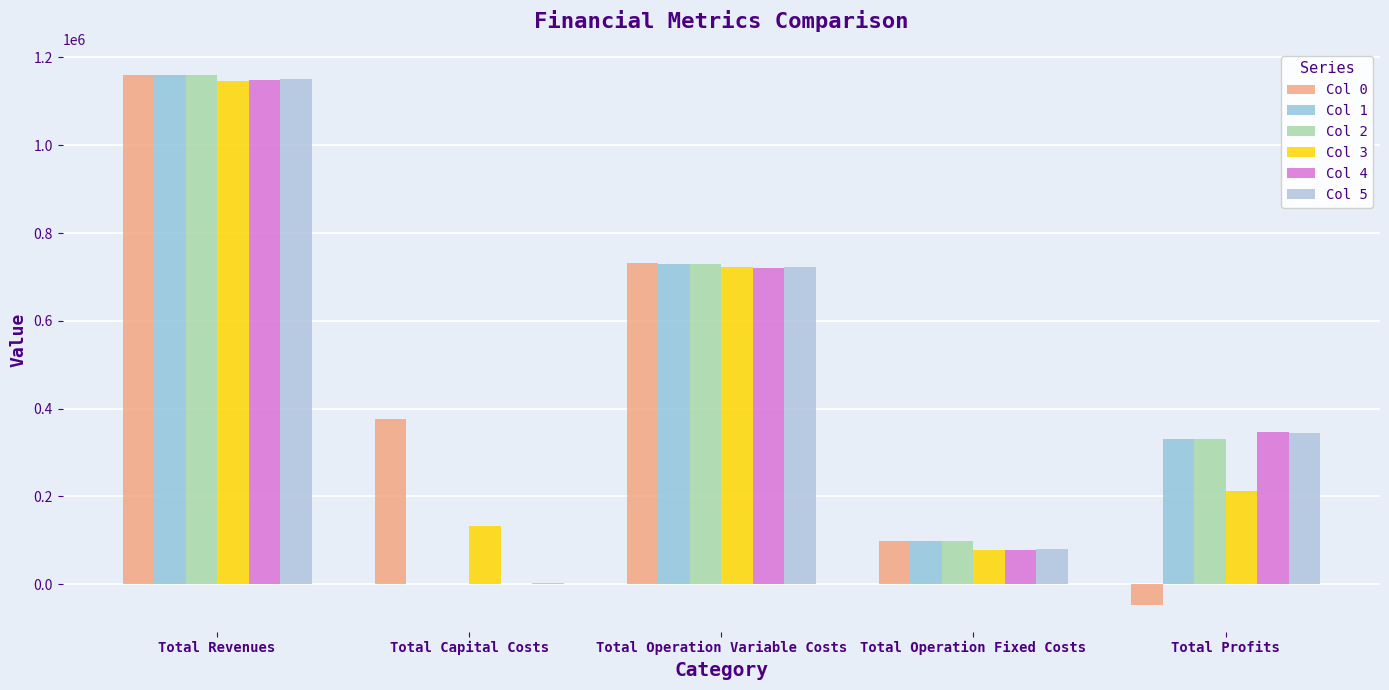

Does the chart contain stacked bars?

No